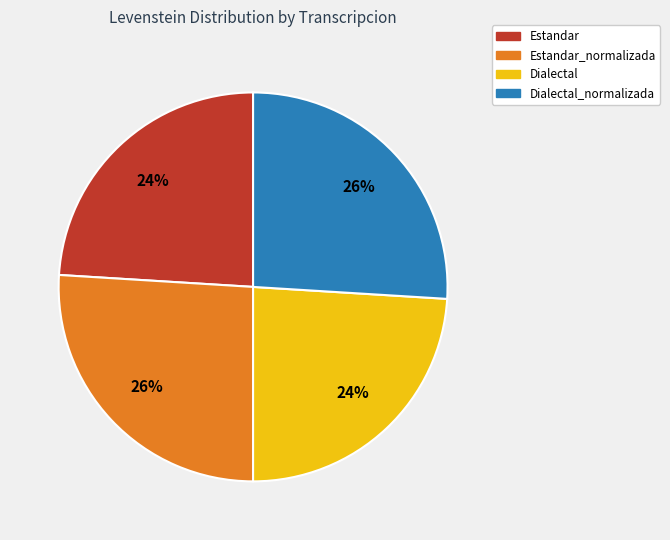

To the nearest percent, what percentage of the pie is Estandar_normalizada?

26%